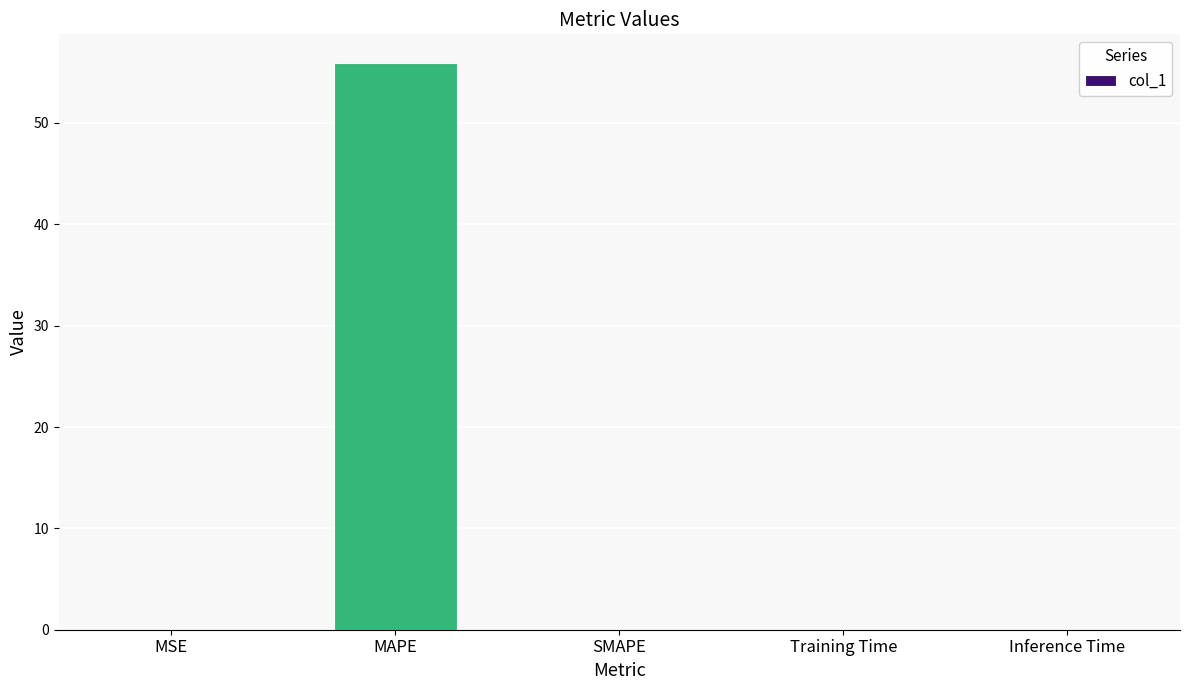

Count the number of categories in the chart.

5